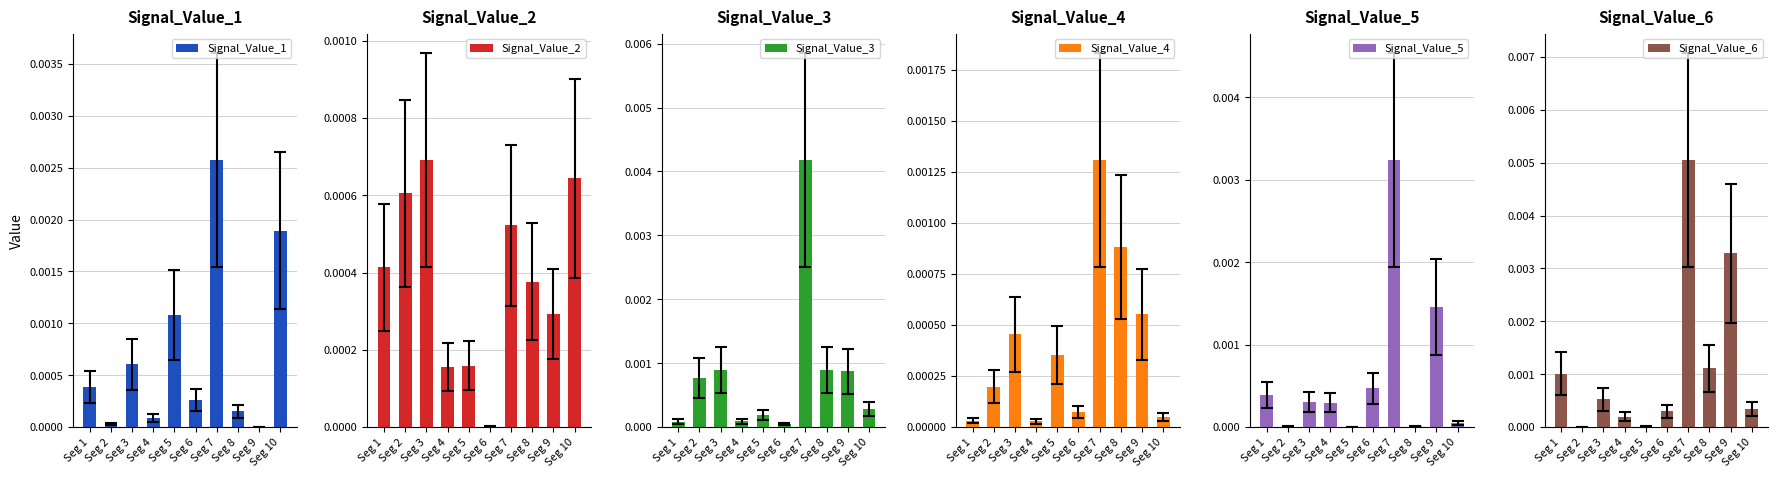

Rank the categories by Signal_Value_3 value from lowest to highest.

Seg 6, Seg 1, Seg 4, Seg 5, Seg 10, Seg 2, Seg 9, Seg 8, Seg 3, Seg 7